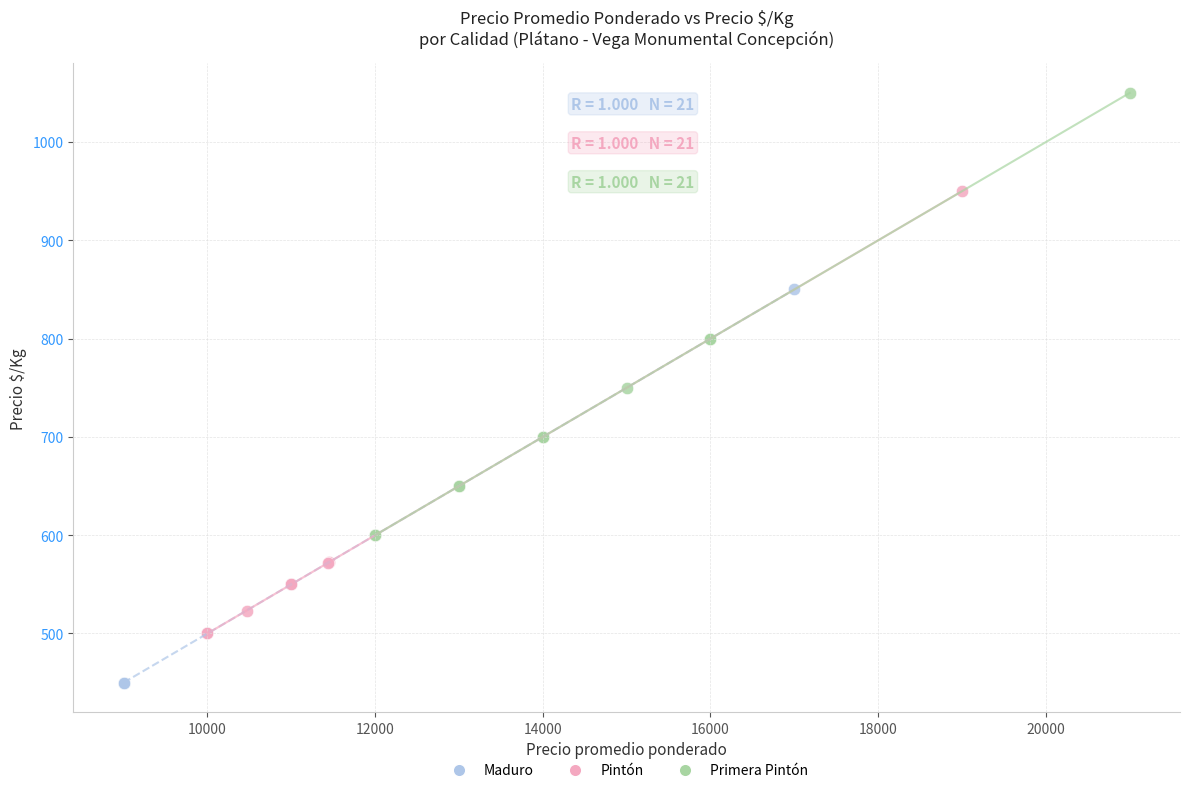

Which series reaches the minimum Y coordinate?

Maduro